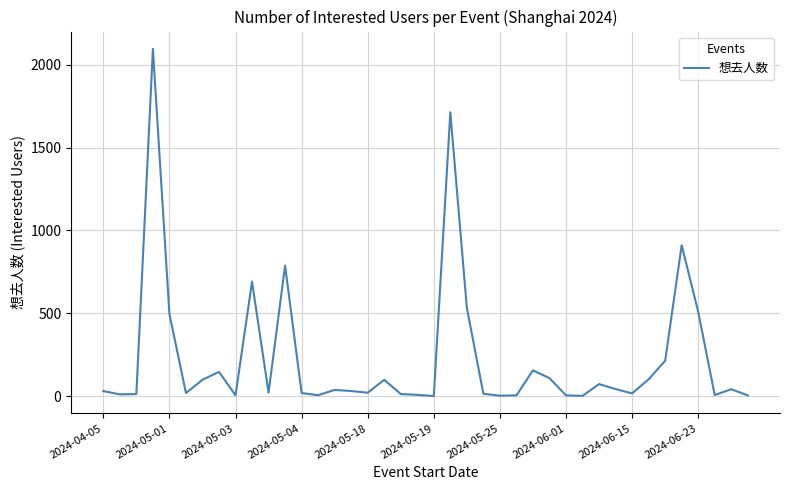

Does the chart have visible grid lines?

Yes